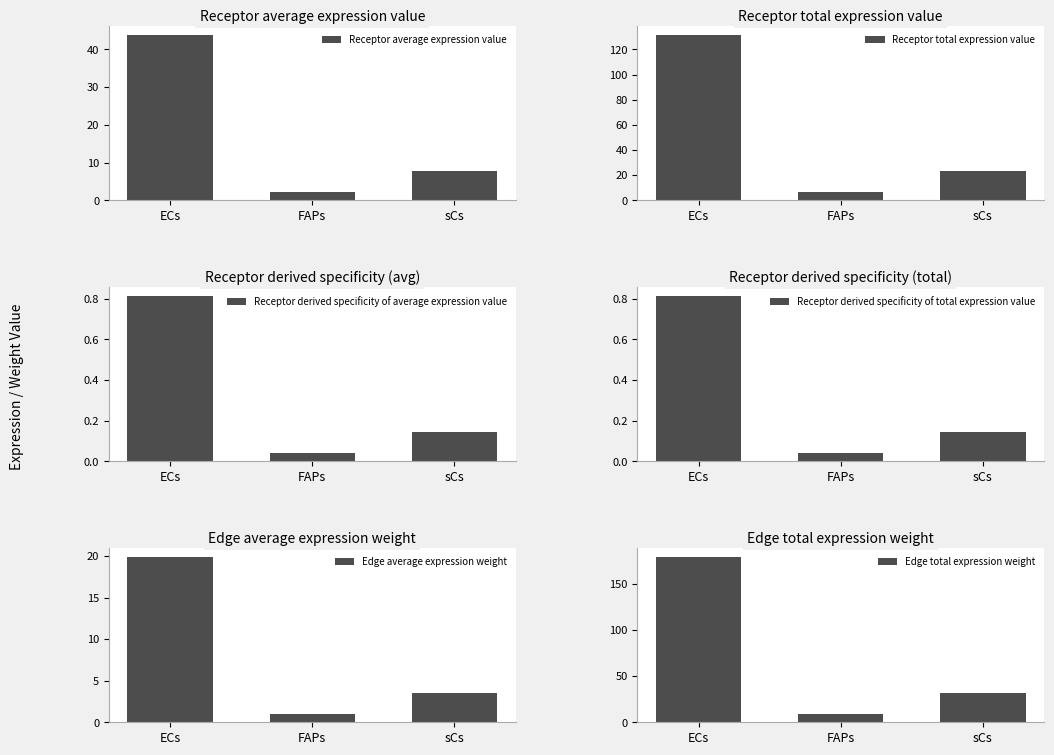

At how many categories does at least one series exceed 97?

1